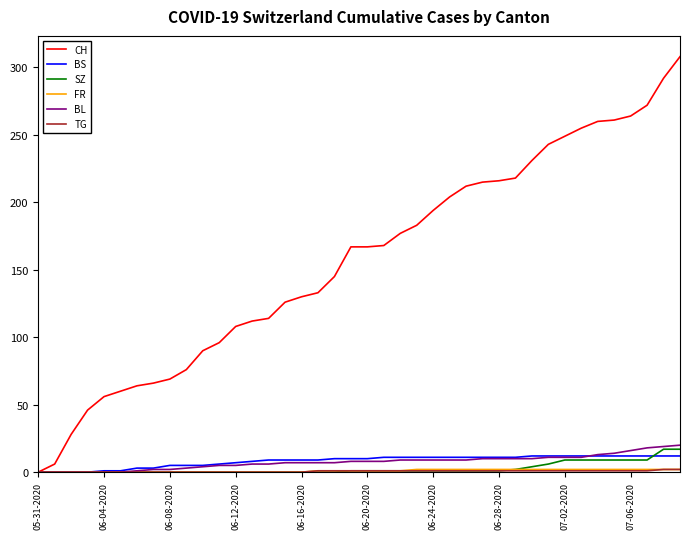

At how many categories does at least one series exceed 34?

37